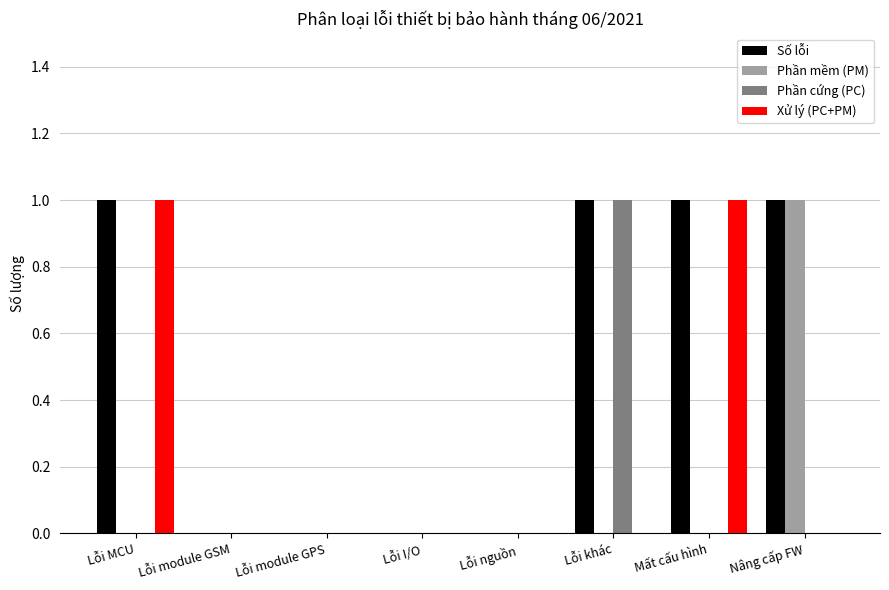

How many Phần mềm (PM) values are between 0 and 1?

8